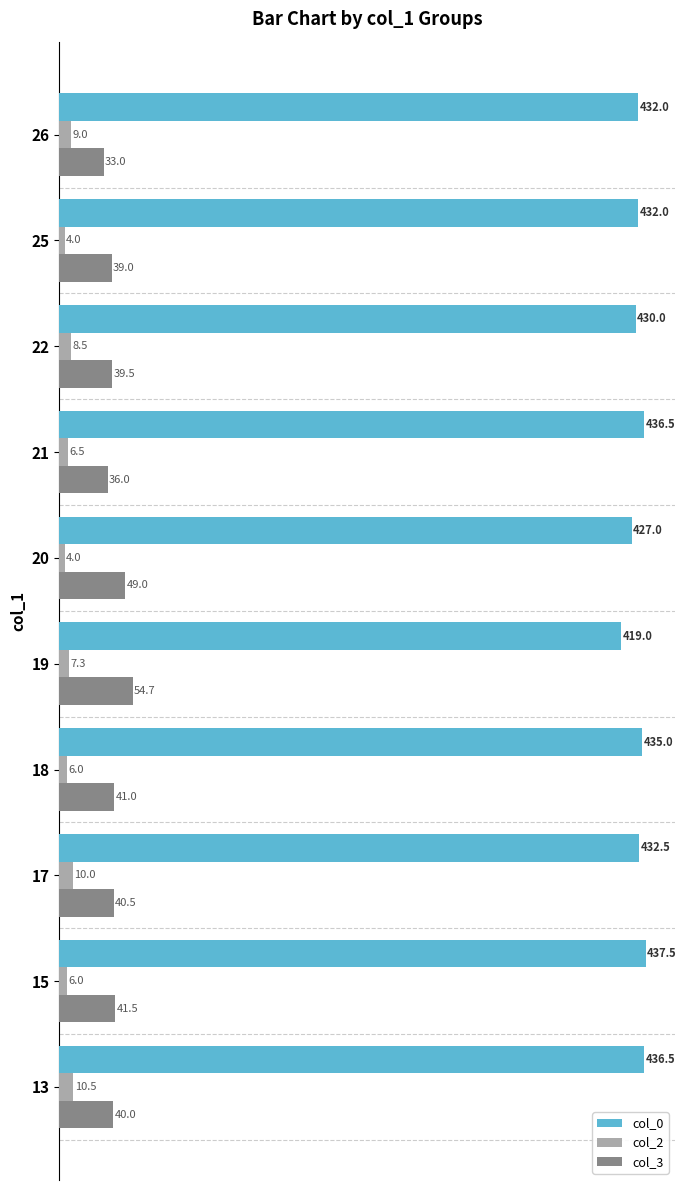

What is the minimum value for col_3?

33.0